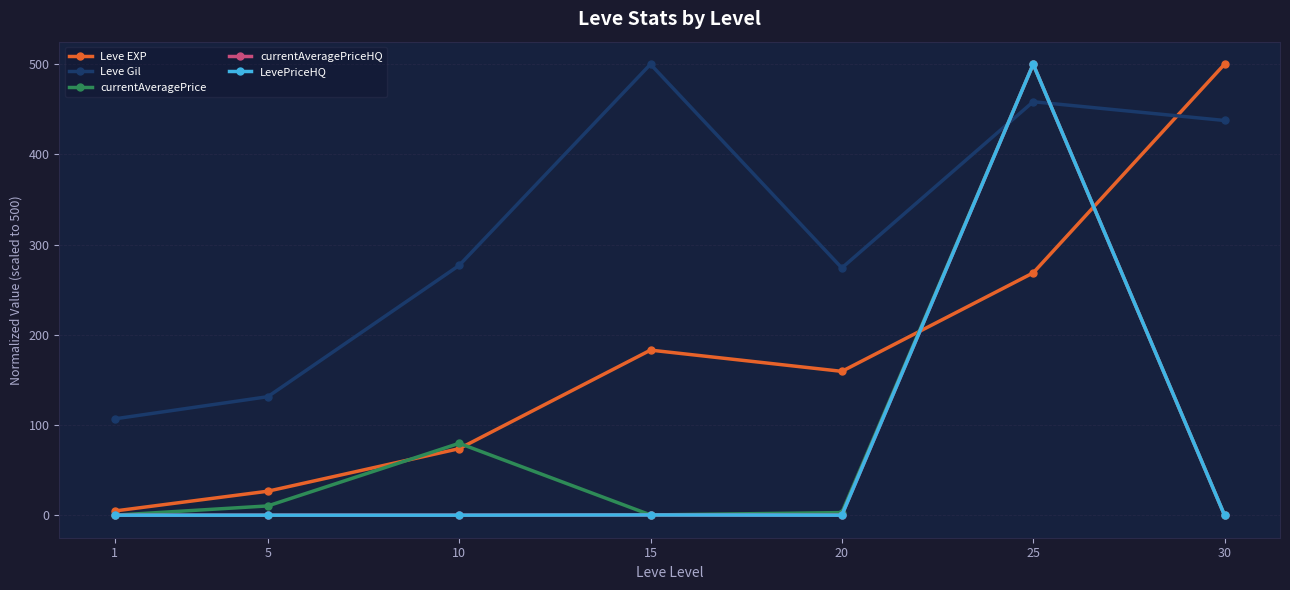

Does the chart have visible grid lines?

Yes